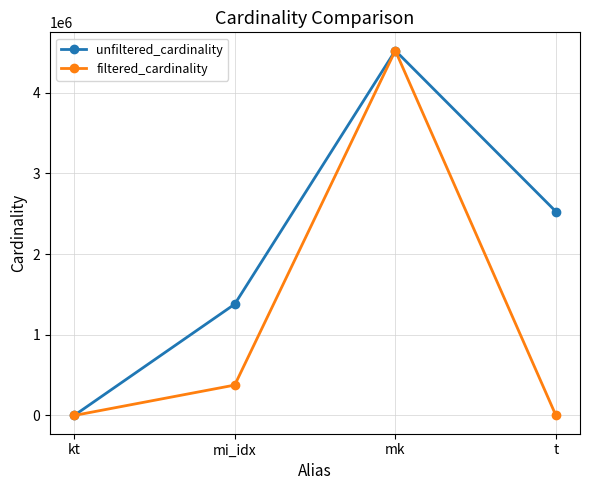

Count the number of data series in this chart.

2